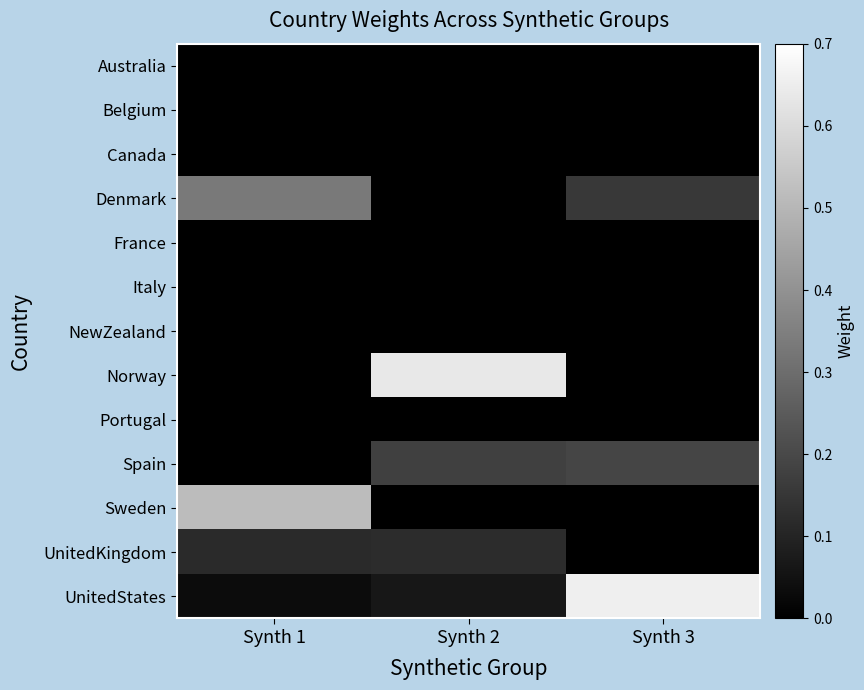

Reading right to left, what are all the values shown in this chart?

Australia: Synth 3=0.0	Synth 2=0.0	Synth 1=0.0
Belgium: Synth 3=0.0	Synth 2=0.0	Synth 1=0.0
Canada: Synth 3=0.0	Synth 2=0.0	Synth 1=0.0
Denmark: Synth 3=0.2	Synth 2=0.0	Synth 1=0.3
France: Synth 3=0.0	Synth 2=0.0	Synth 1=0.0
Italy: Synth 3=0.0	Synth 2=0.0	Synth 1=0.0
NewZealand: Synth 3=0.0	Synth 2=0.0	Synth 1=0.0
Norway: Synth 3=0.0	Synth 2=0.6	Synth 1=0.0
Portugal: Synth 3=0.0	Synth 2=0.0	Synth 1=0.0
Spain: Synth 3=0.2	Synth 2=0.2	Synth 1=0.0
Sweden: Synth 3=0.0	Synth 2=0.0	Synth 1=0.5
UnitedKingdom: Synth 3=0.0	Synth 2=0.1	Synth 1=0.1
UnitedStates: Synth 3=0.7	Synth 2=0.1	Synth 1=0.0